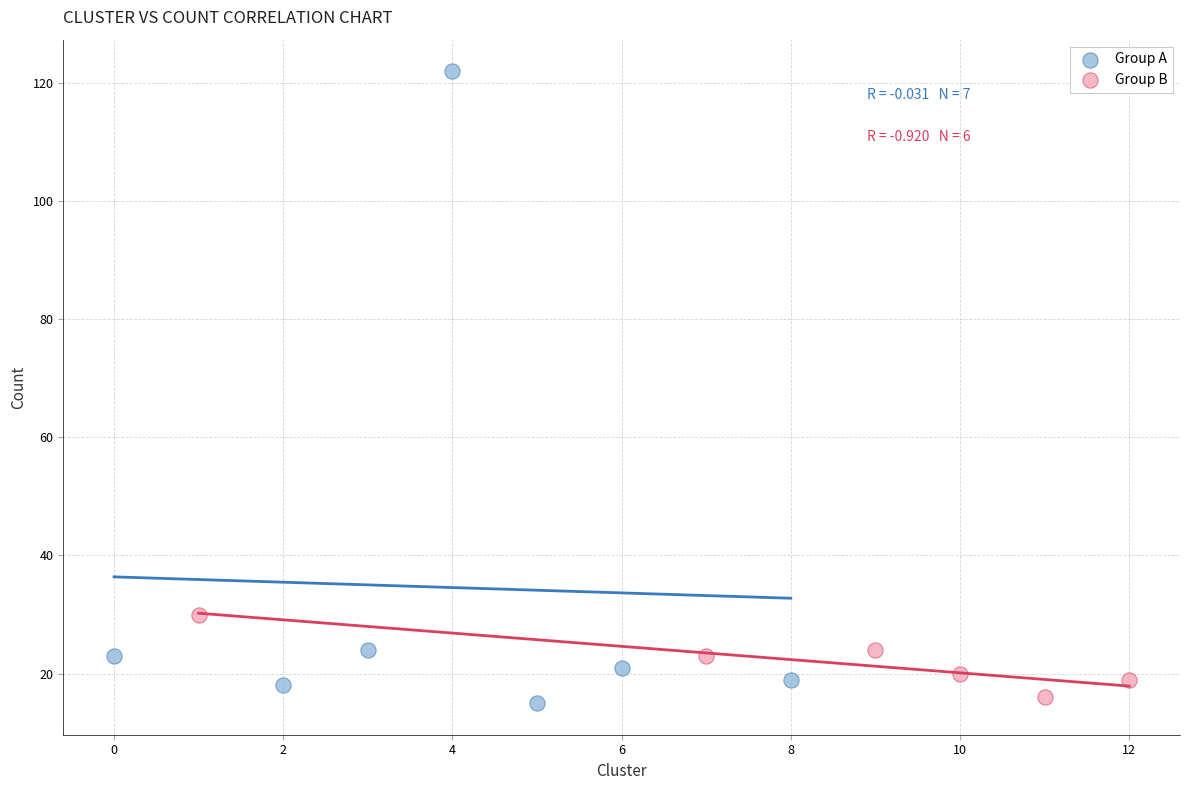

What are all the series names shown in the legend?

Group A, Group B